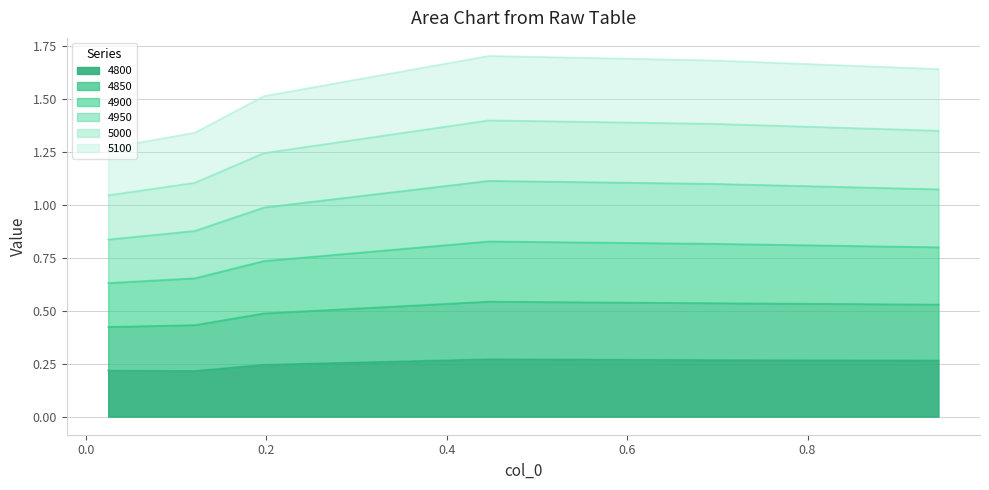

Which series has the largest range (max minus min)?

4900